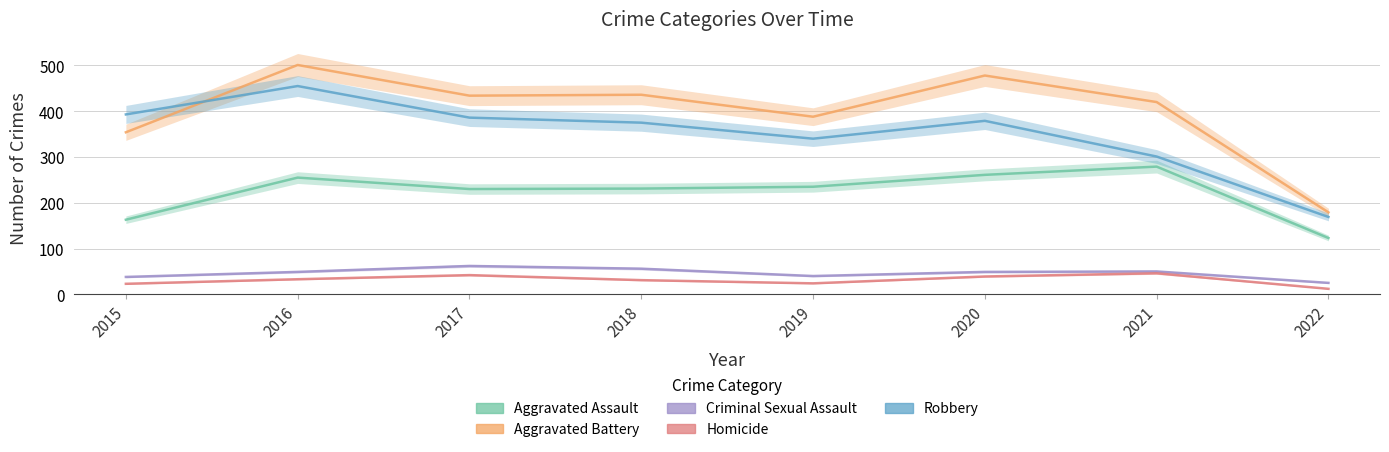

Between 2015 and 2016, which is larger?

2016